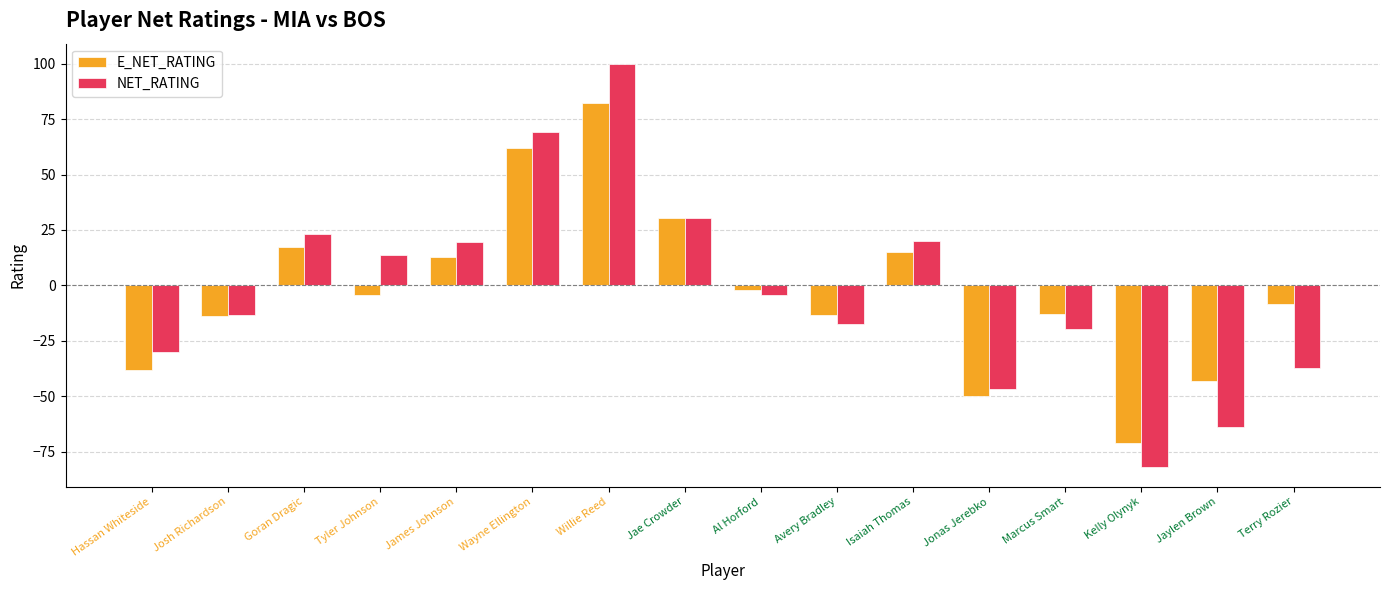

What is the maximum value shown in the chart?

100.0